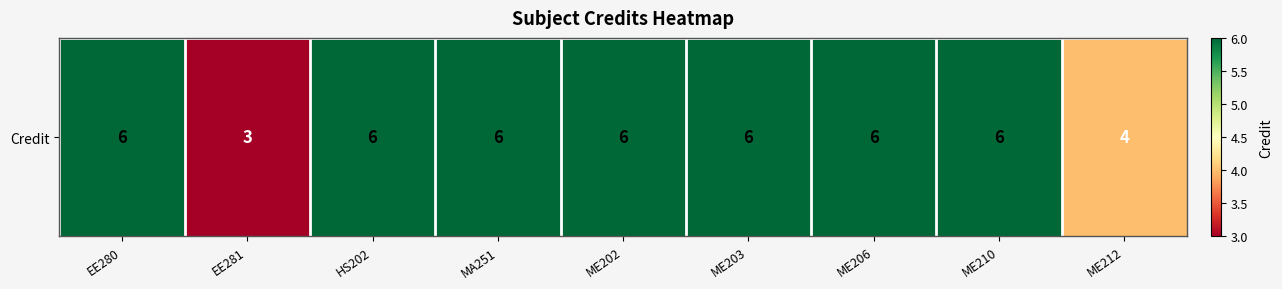

What is the greatest value displayed?

6